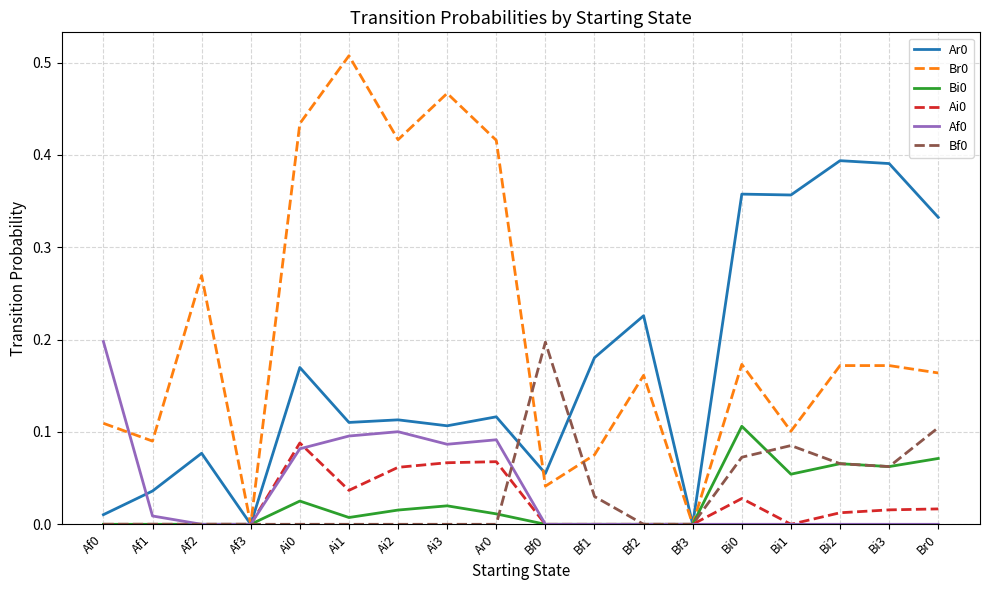

Is the value of Ar0 at Ai1 greater than the value of Af0 at Af2?

Yes